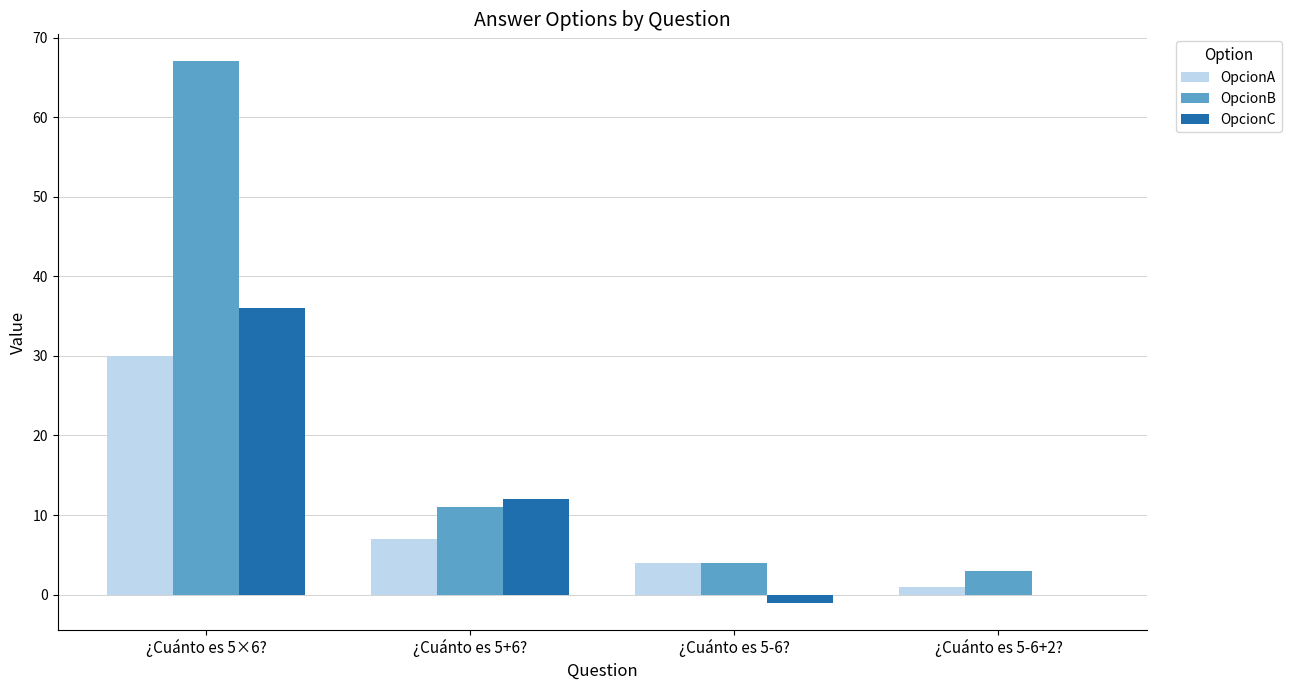

Reading left to right, list all the values displayed in this chart.

OpcionA: 30	7	4	1
OpcionB: 67	11	4	3
OpcionC: 36	12	-1	0